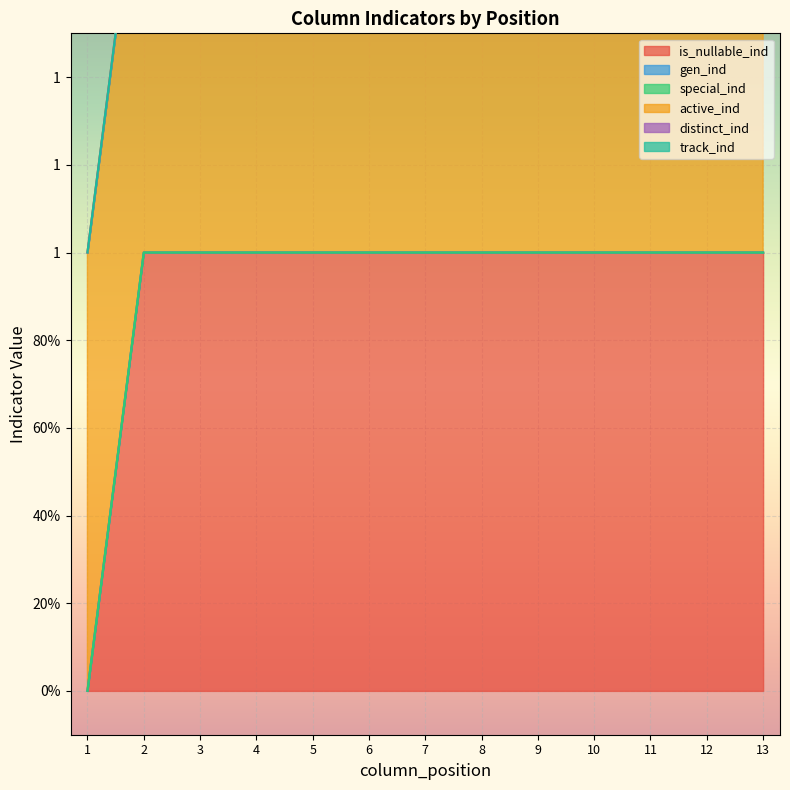

Between 2 and 3, which is larger?

2